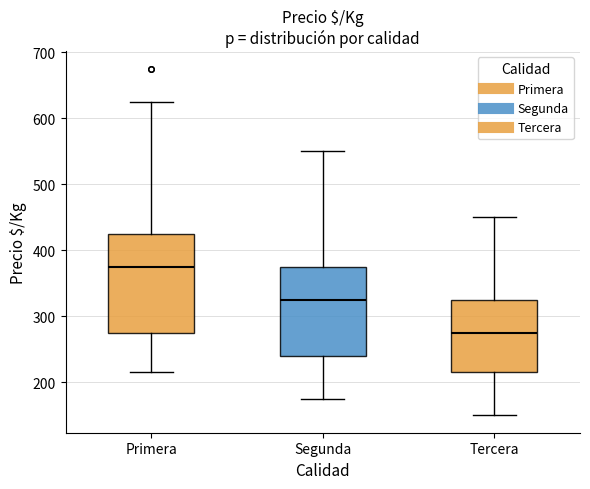

Which box's median line is the lowest?

Tercera